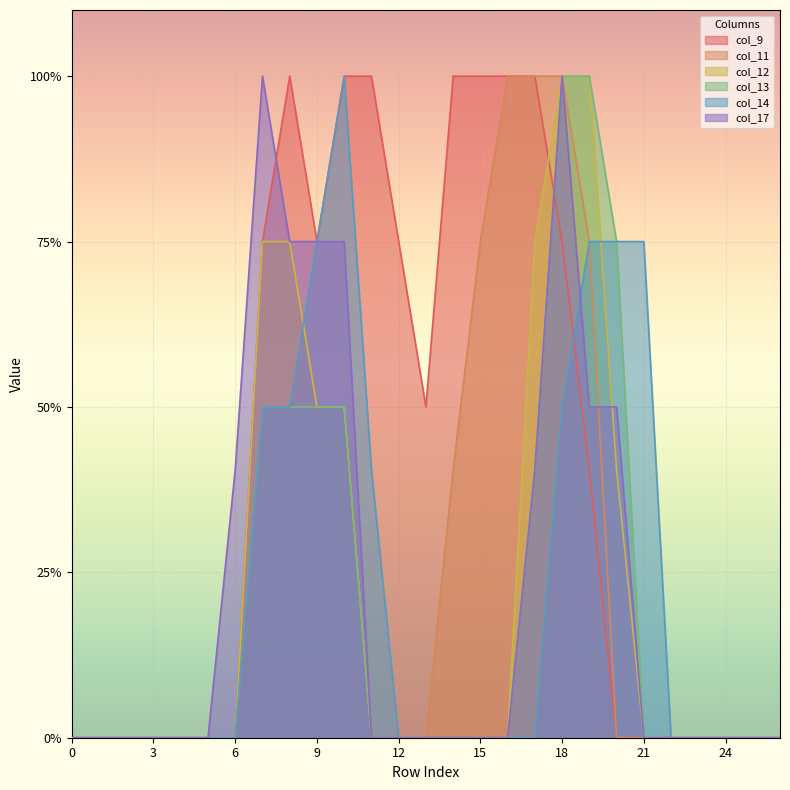

Reading left to right, transcribe all the data shown in this chart.

col_9: 0.0	0.0	0.0	0.0	0.0	0.0	0.0	1.5	2.0	1.5	2.0	2.0	1.5	1.0	2.0	2.0	2.0	2.0	1.5	0.8	0.0	0.0	0.0	0.0	0.0	0.0	0.0
col_11: 0.0	0.0	0.0	0.0	0.0	0.0	0.0	1.5	1.5	1.0	1.0	0.0	0.0	0.0	0.8	1.5	2.0	2.0	2.0	1.5	0.0	0.0	0.0	0.0	0.0	0.0	0.0
col_12: 0.0	0.0	0.0	0.0	0.0	0.0	0.0	1.5	1.5	1.0	1.0	0.0	0.0	0.0	0.0	0.0	0.0	1.5	2.0	2.0	0.8	0.0	0.0	0.0	0.0	0.0	0.0
col_13: 0.0	0.0	0.0	0.0	0.0	0.0	0.0	1.0	1.0	1.0	1.0	0.0	0.0	0.0	0.0	0.0	0.0	0.8	2.0	2.0	1.5	0.0	0.0	0.0	0.0	0.0	0.0
col_14: 0.0	0.0	0.0	0.0	0.0	0.0	0.0	1.0	1.0	1.5	2.0	0.8	0.0	0.0	0.0	0.0	0.0	0.0	1.0	1.5	1.5	1.5	0.0	0.0	0.0	0.0	0.0
col_17: 0.0	0.0	0.0	0.0	0.0	0.0	0.8	2.0	1.5	1.5	1.5	0.0	0.0	0.0	0.0	0.0	0.0	0.8	2.0	1.0	1.0	0.0	0.0	0.0	0.0	0.0	0.0